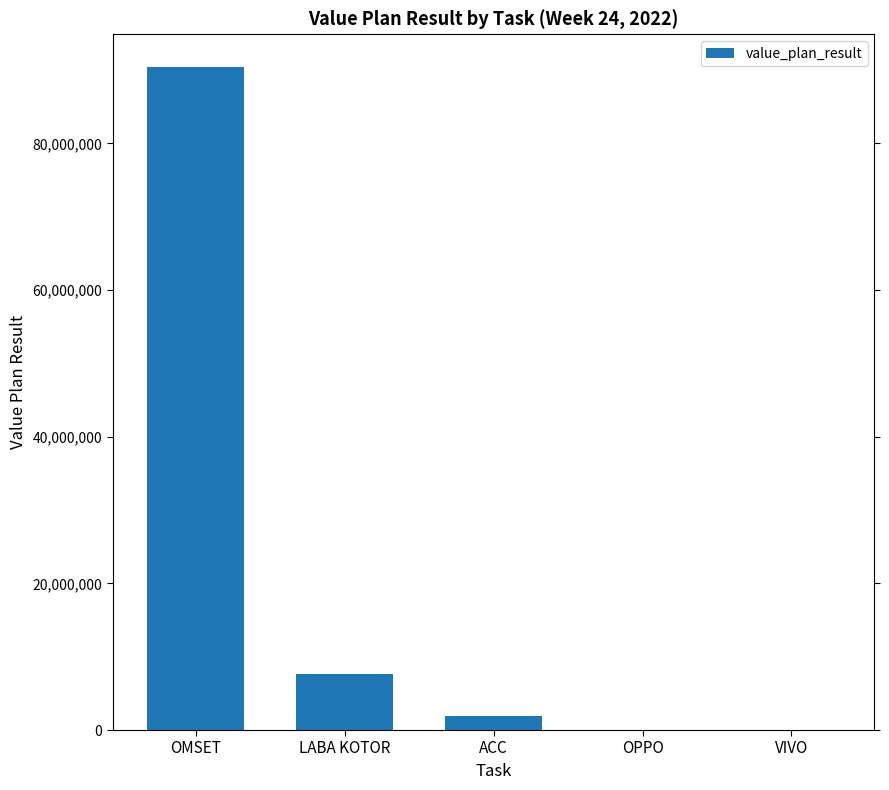

What is the sum of all values?

99993413